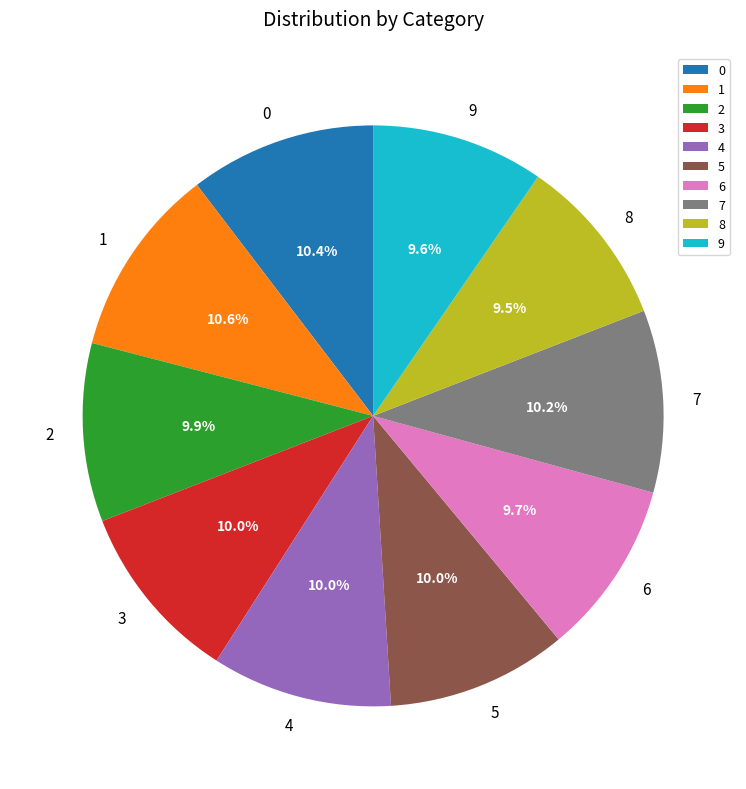

Is the sum of 2 and 6 greater than half?

No